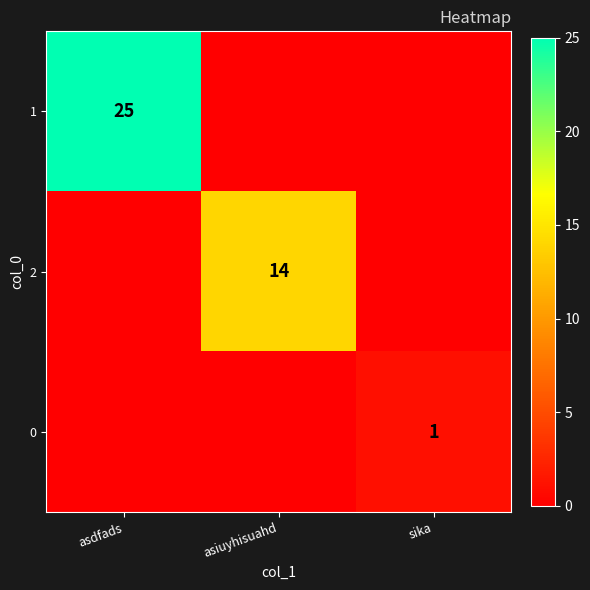

The value of 2 at asiuyhisuahd is 14. True or false?

True